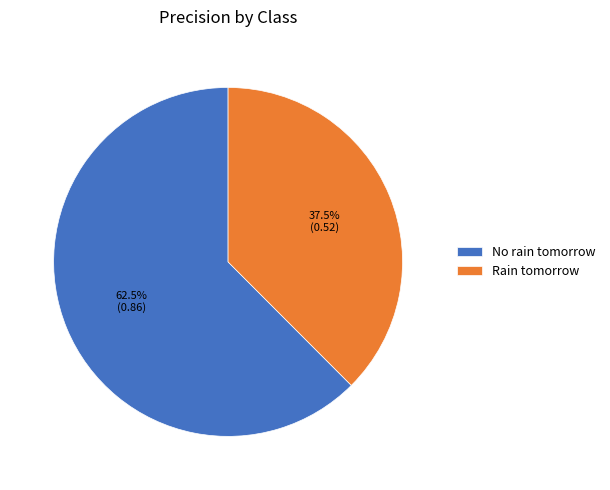

To the nearest percent, what is the difference between the largest and smallest slice percentages?

25%